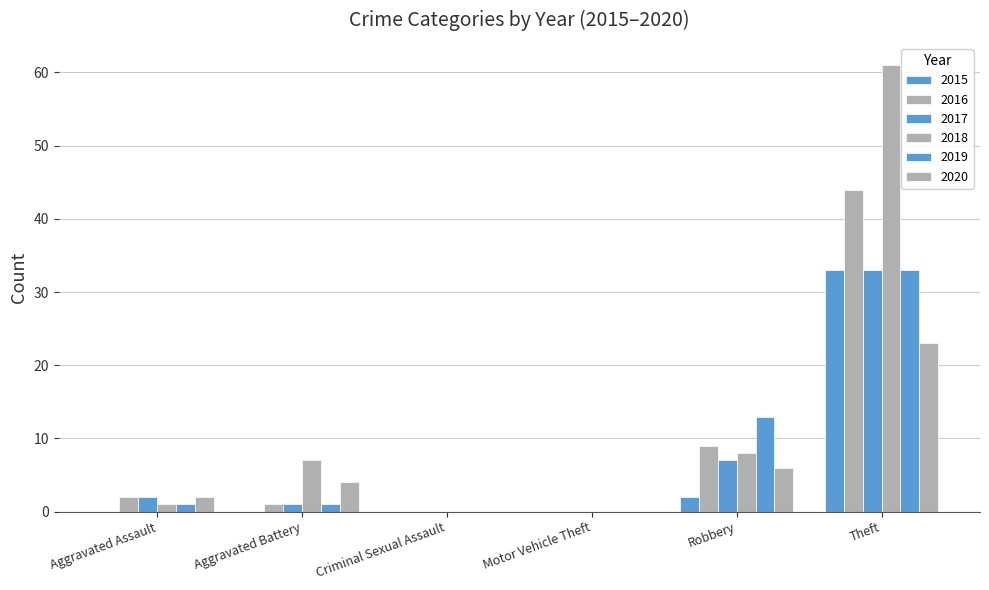

Count the number of categories in the chart.

6